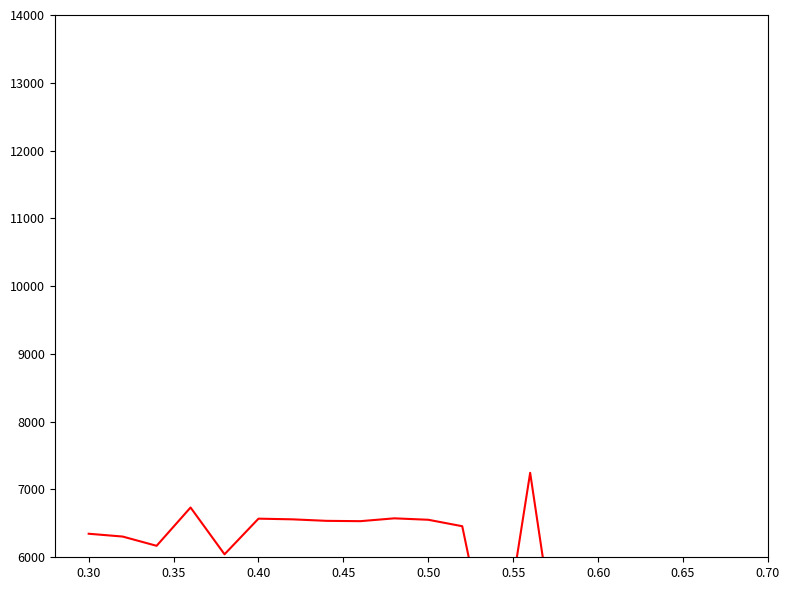

How many lines are shown in the chart?

5